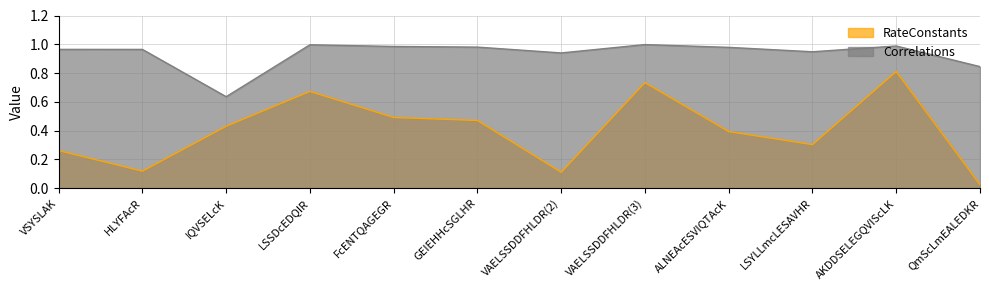

Between LSYLLmcLESAVHR and QmScLmEALEDKR, which series saw the biggest shift?

RateConstants